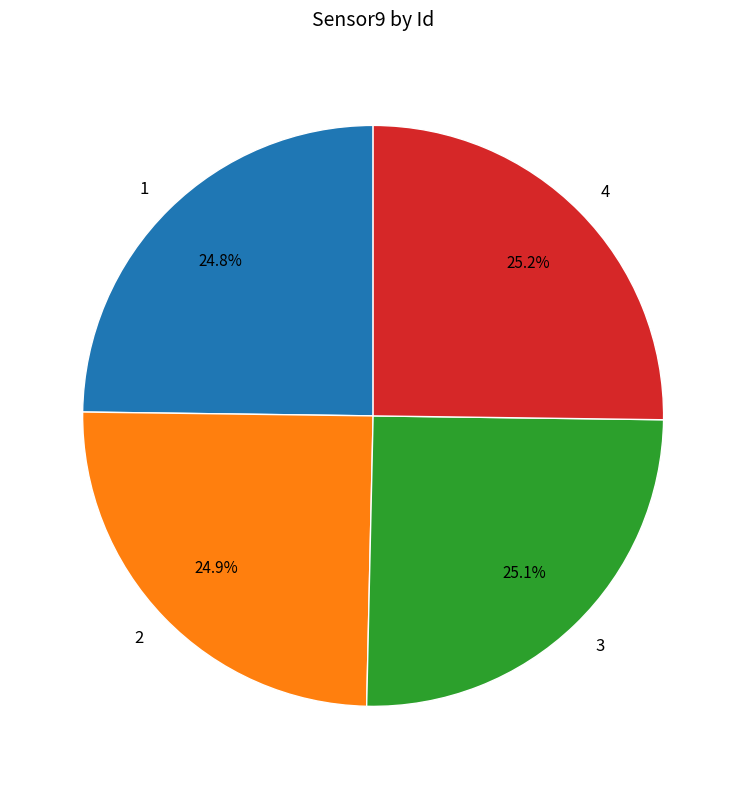

True or false: 4 accounts for 31% of the total.

False